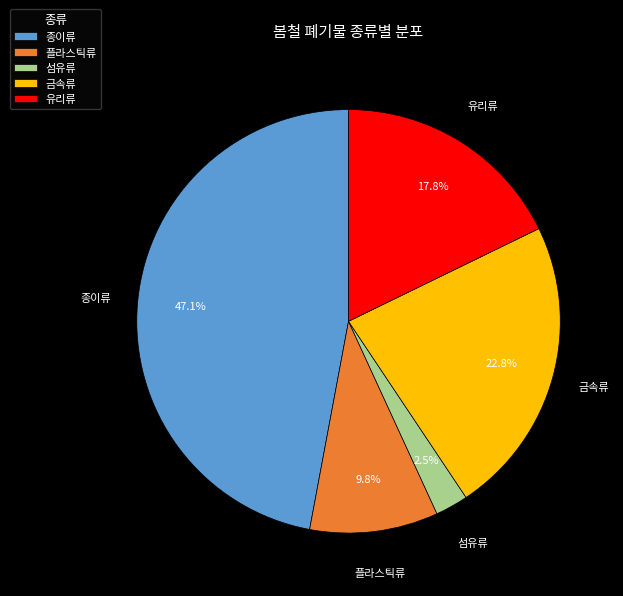

Rank the categories by value from highest to lowest.

종이류, 금속류, 유리류, 플라스틱류, 섬유류